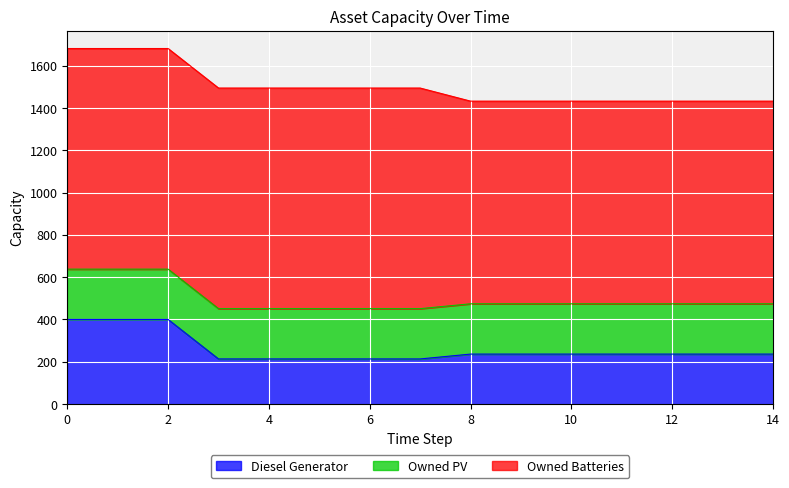

Between 7 and 1, which is larger?

1